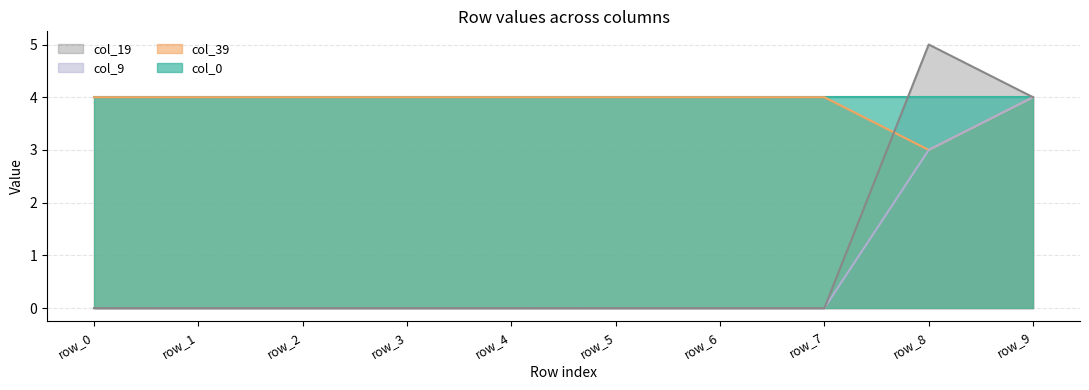

How many lines are shown in the chart?

4